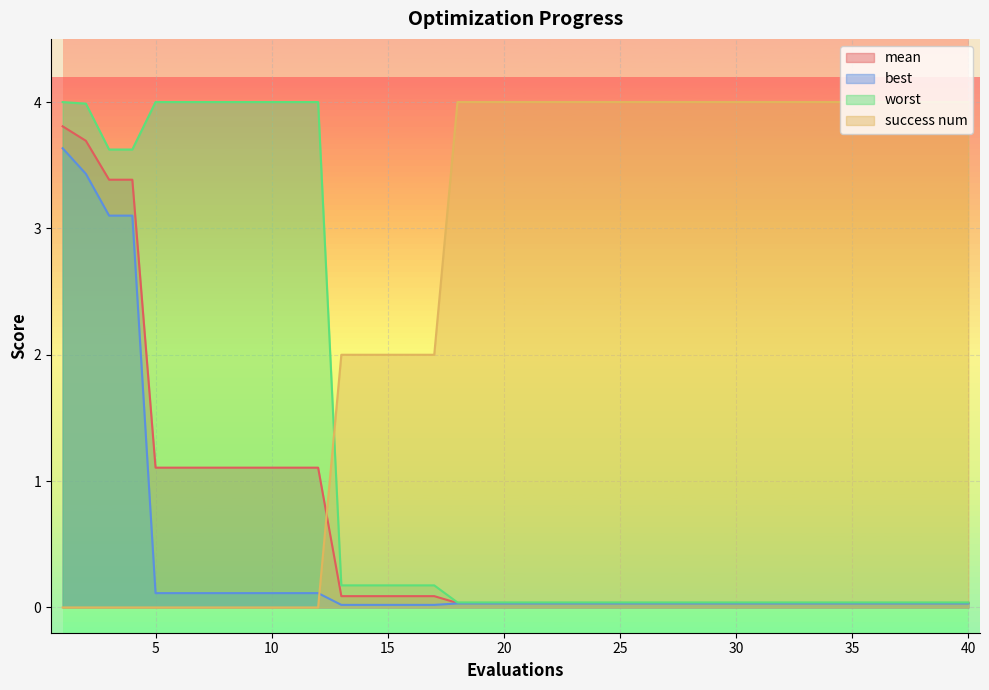

Which series has the widest spread of values?

success num